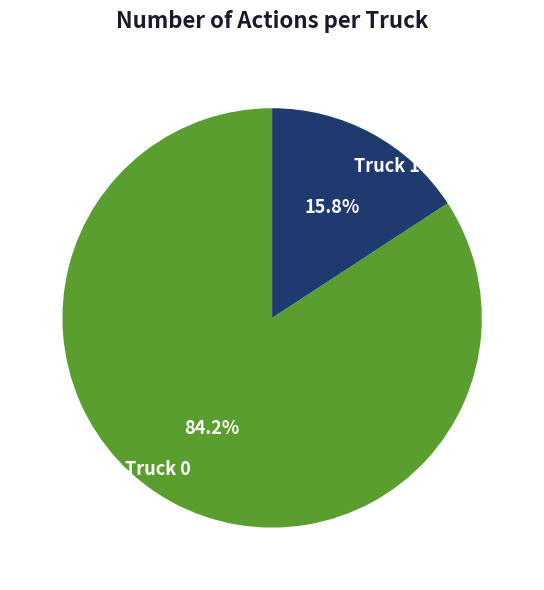

Rank the categories by value from highest to lowest.

Truck 0, Truck 1